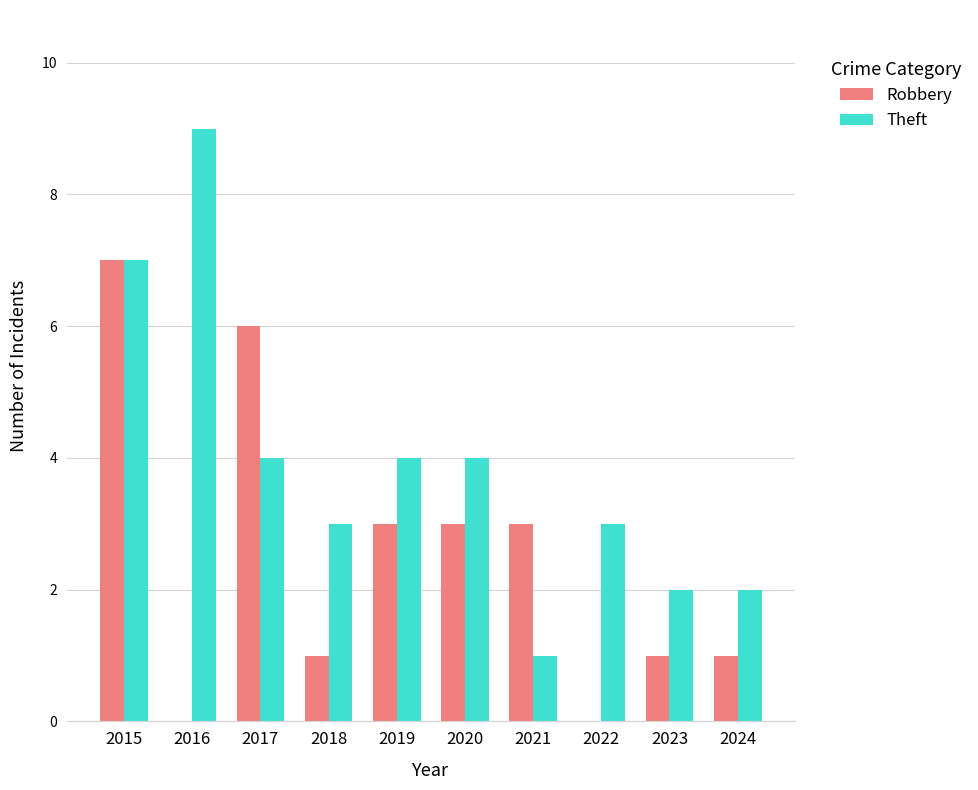

How many series are shown in this chart?

2